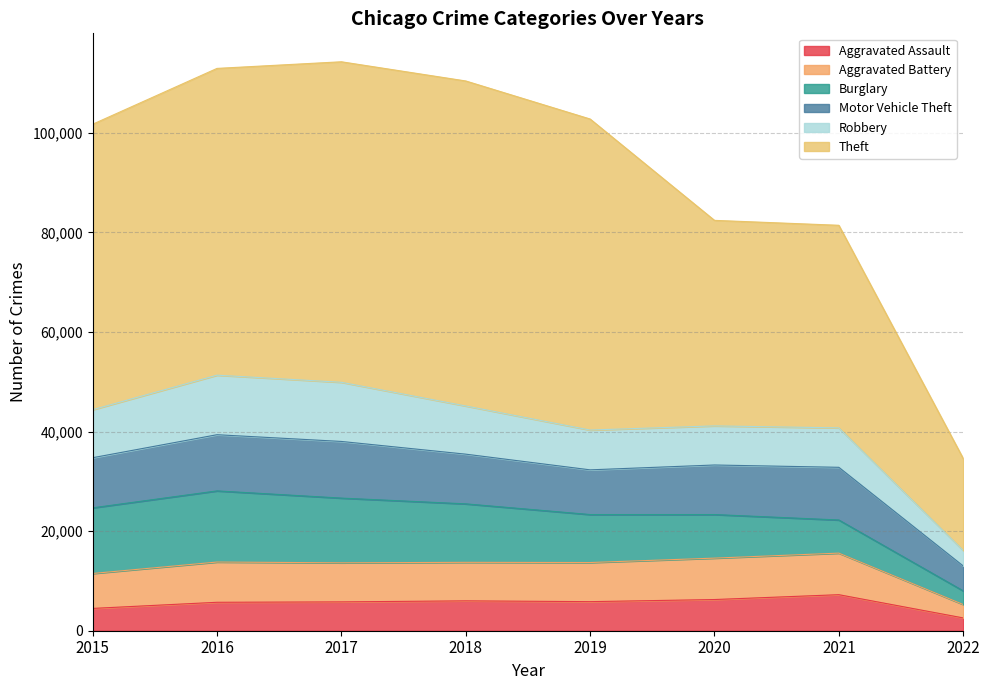

Does the chart display data point markers on the line(s)?

No